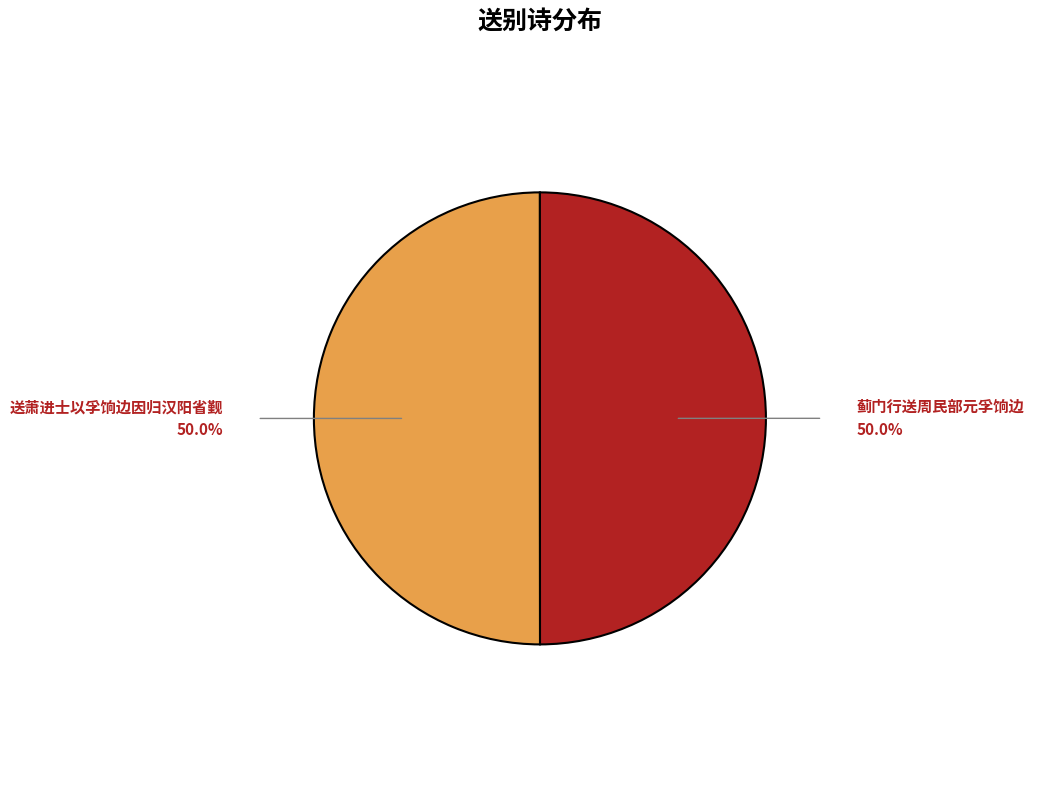

Rank the categories by value from lowest to highest.

蓟门行送周民部元孚饷边, 送萧进士以孚饷边因归汉阳省觐